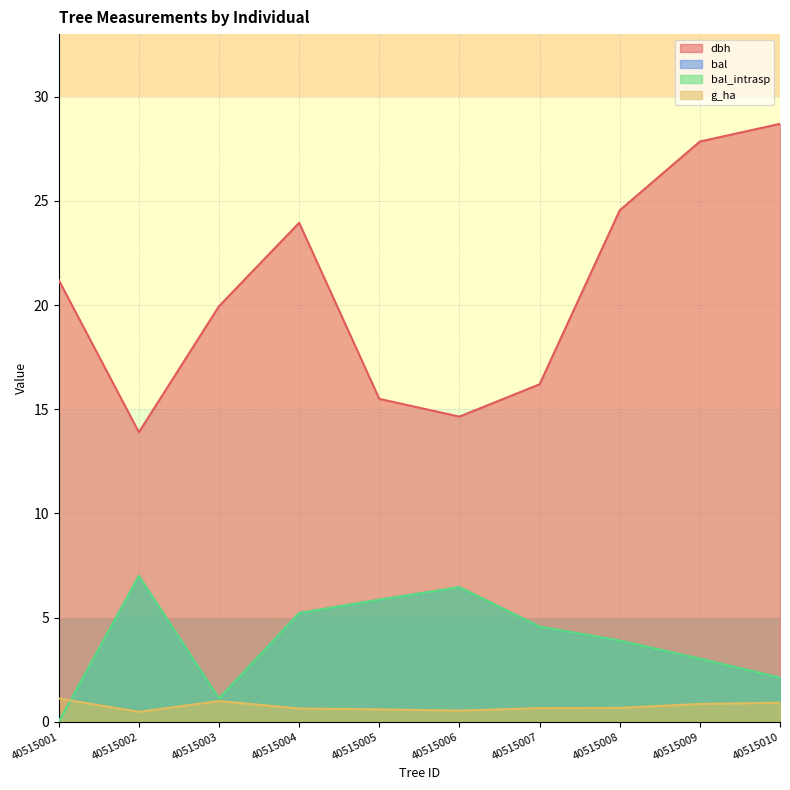

What is the average value of the bal series?

3.9